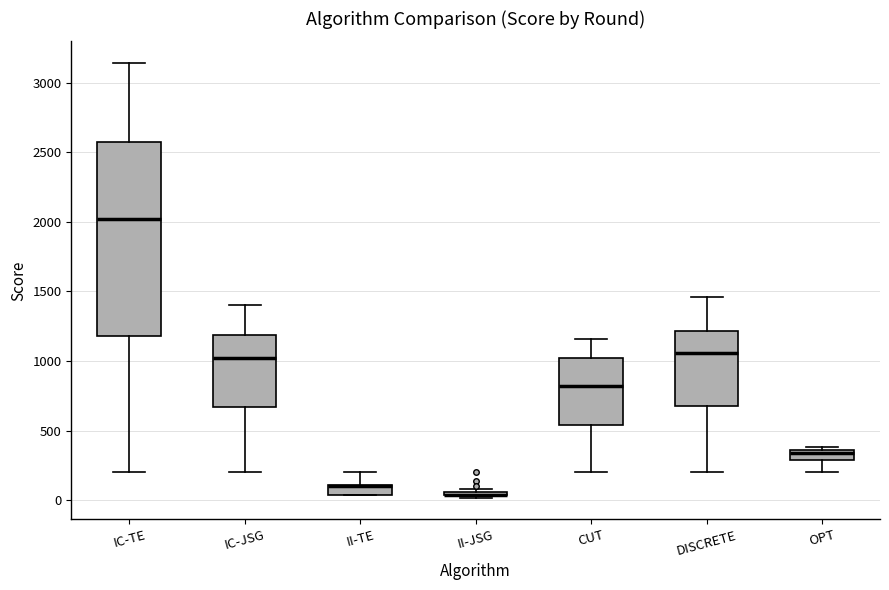

Comparing the boxes themselves (not the whiskers), which one is the tallest?

IC-TE